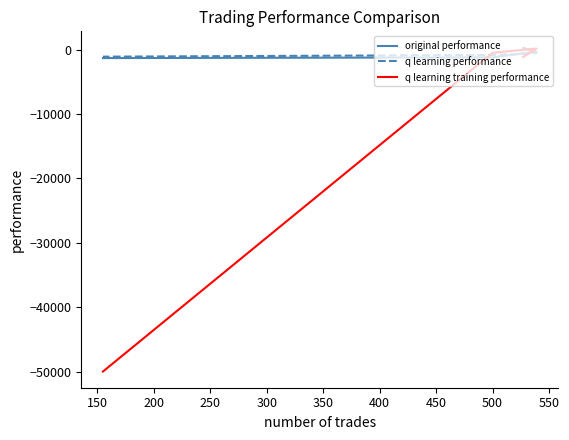

What is the highest value of the original performance series?

210.3